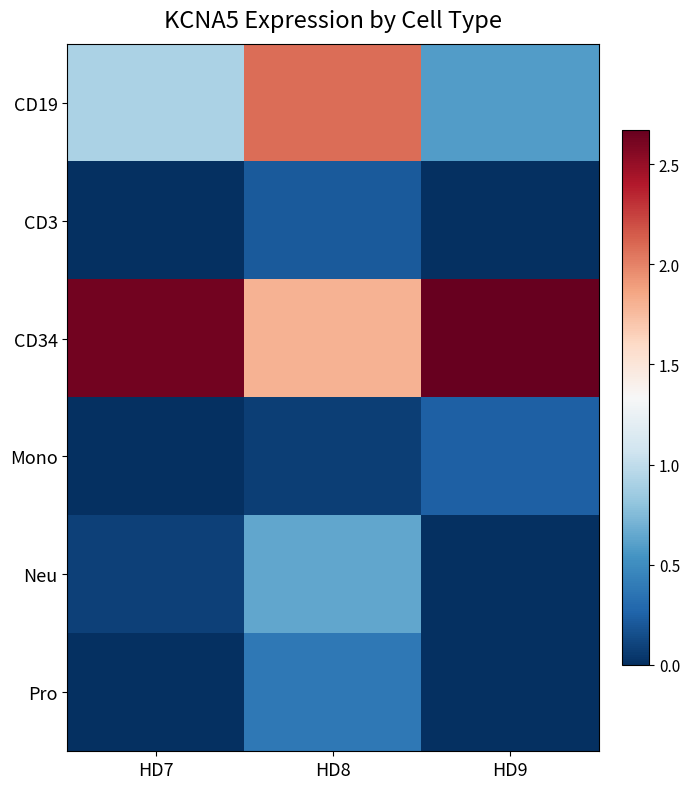

Which series has the largest total across all categories?

CD34